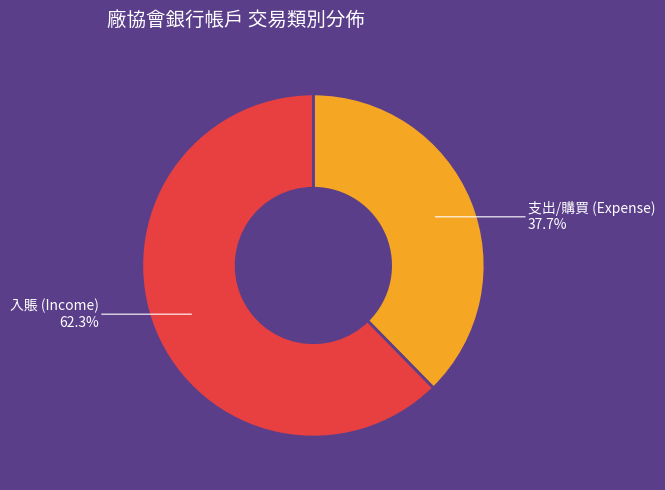

Is there a majority slice in this chart?

Yes